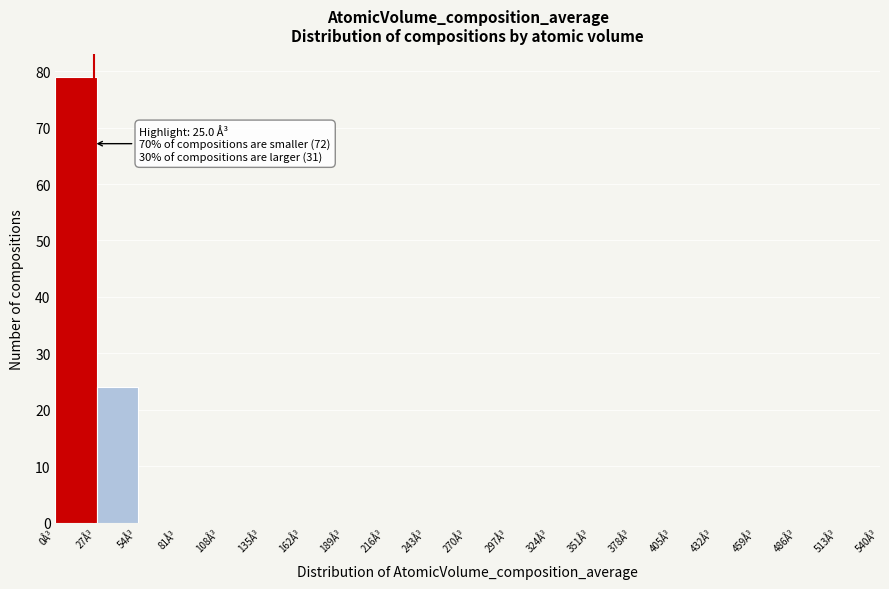

Which range on the x-axis has the tallest bar?

0 to 27